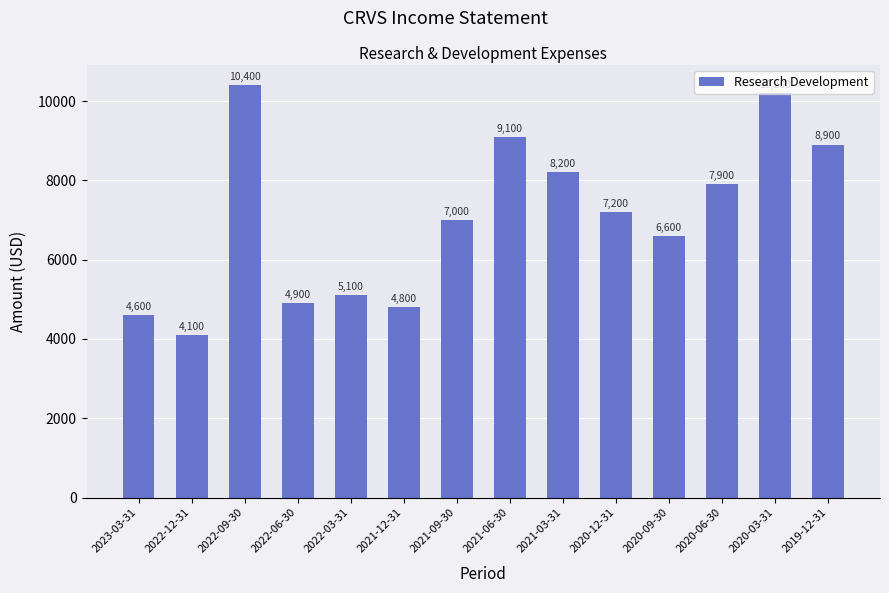

Reading left to right, transcribe all the data shown in this chart.

4600	4100	10400	4900	5100	4800	7000	9100	8200	7200	6600	7900	10200	8900